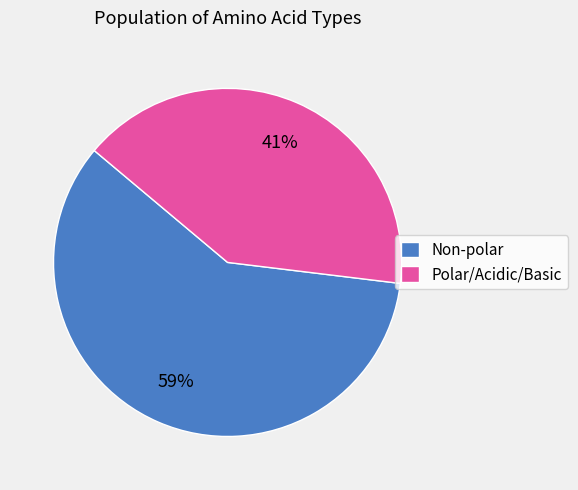

Is there any slice that represents more than half of the pie?

Yes